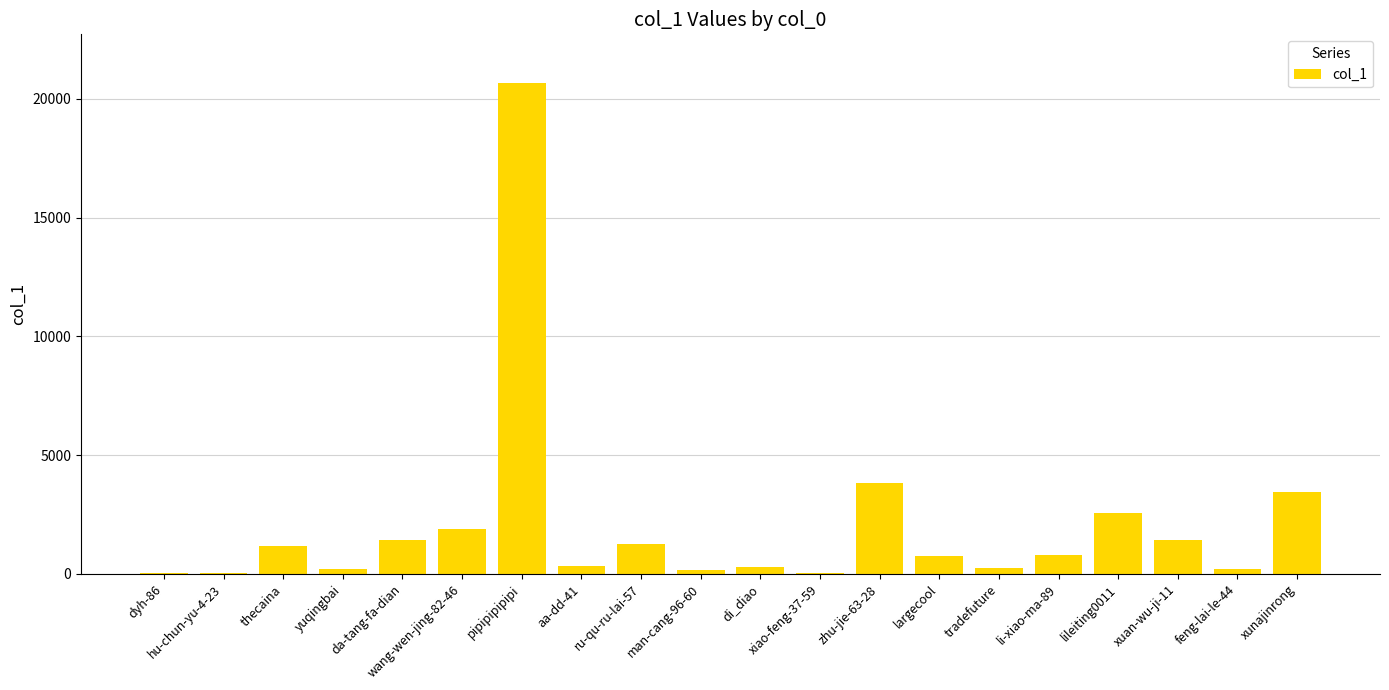

Count the number of data series in this chart.

1